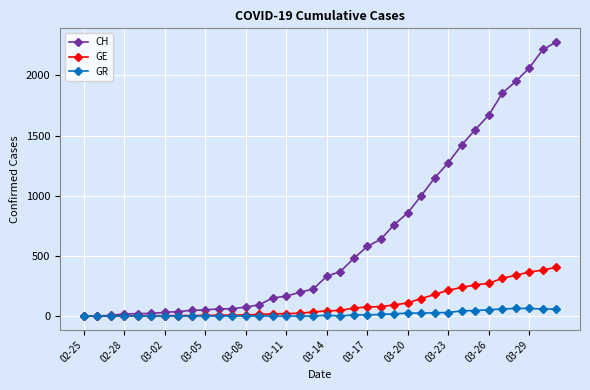

What are all the series names shown in the legend?

CH, GE, GR